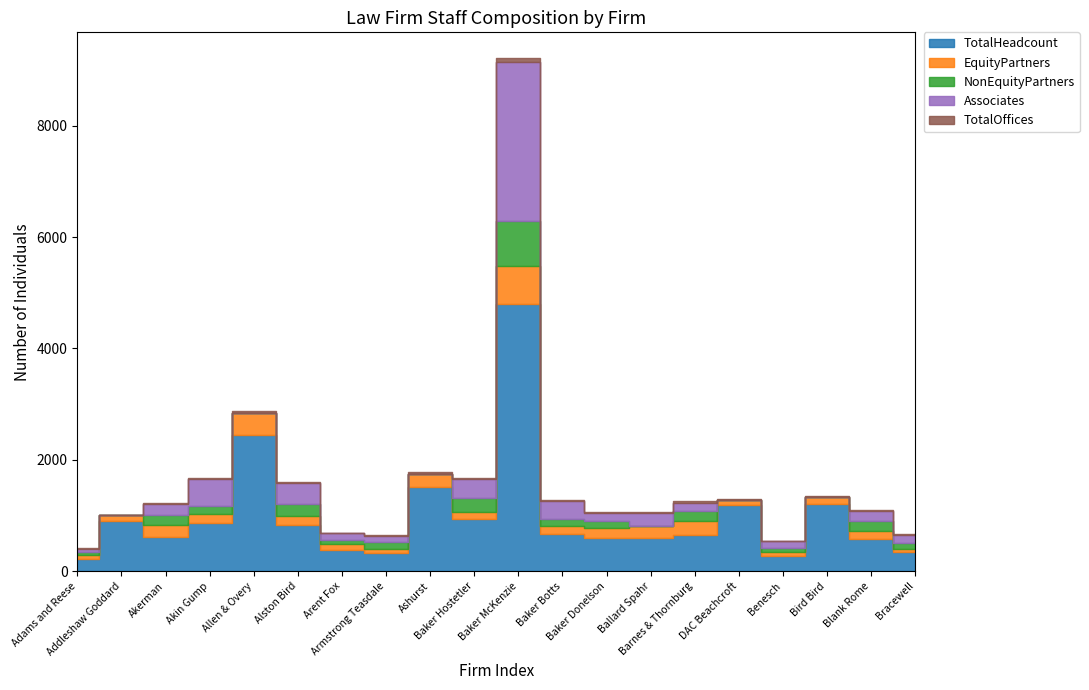

What is the difference between the EquityPartners values at Armstrong Teasdale and Akerman?

131